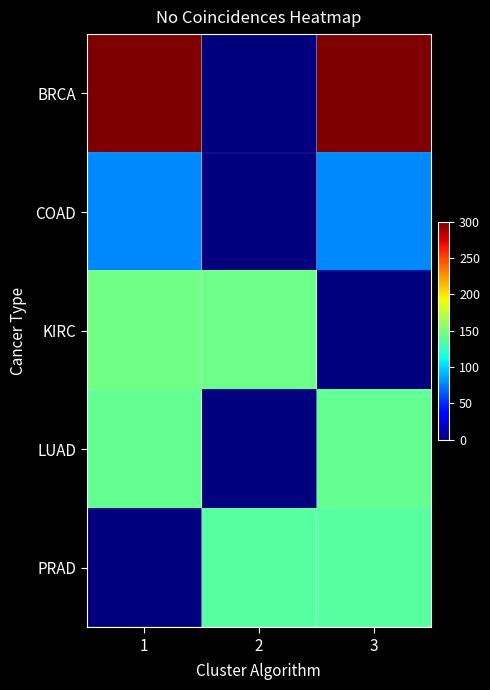

What is the total value across all series at 3?

656